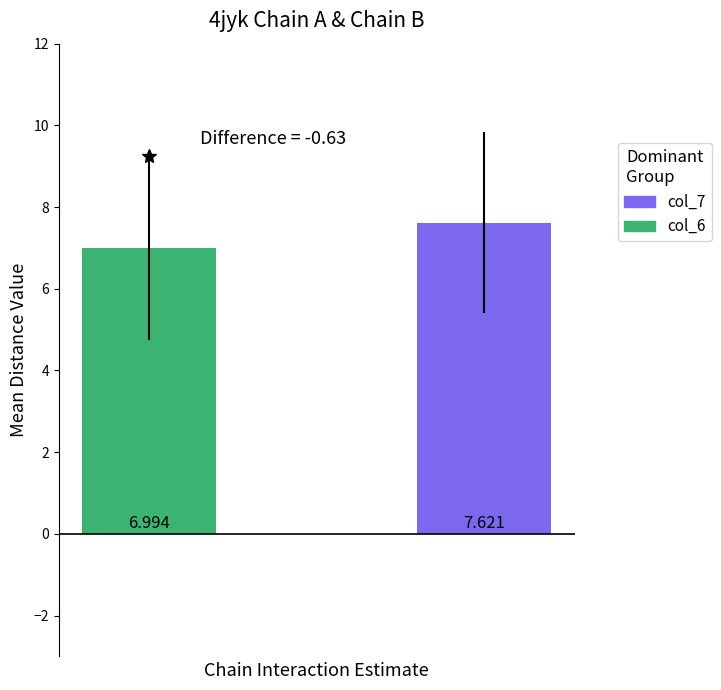

Does the chart contain any negative values?

No